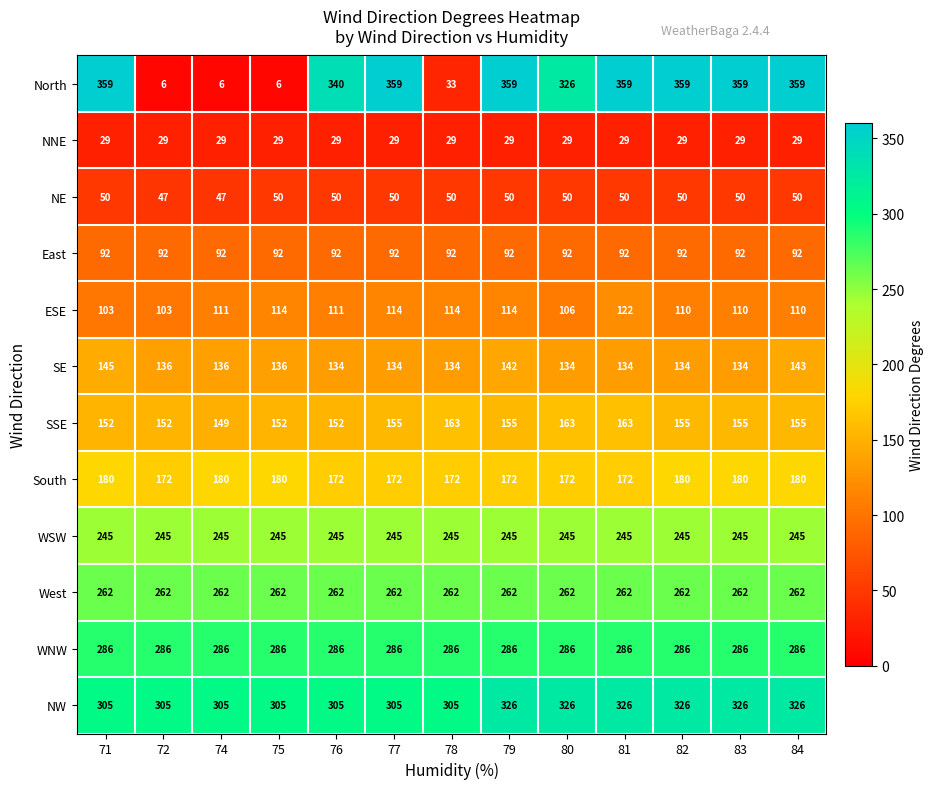

True or false: WSW has a value of 102 at 71.

False